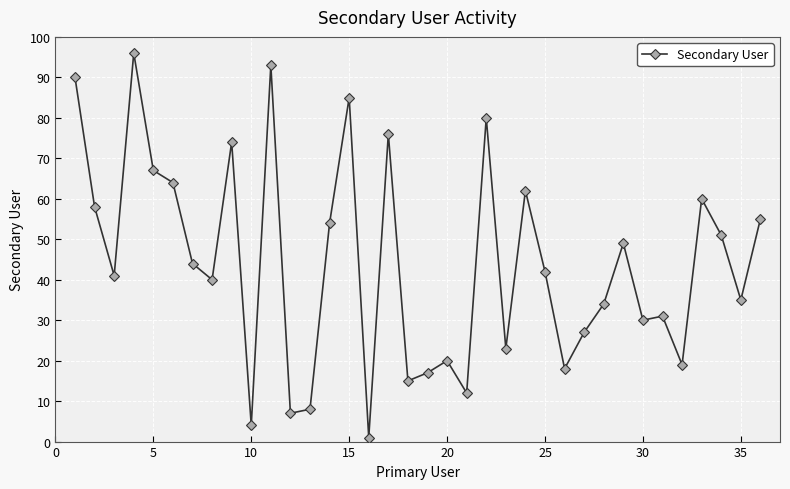

What is the value of the 14th point from the left?

54